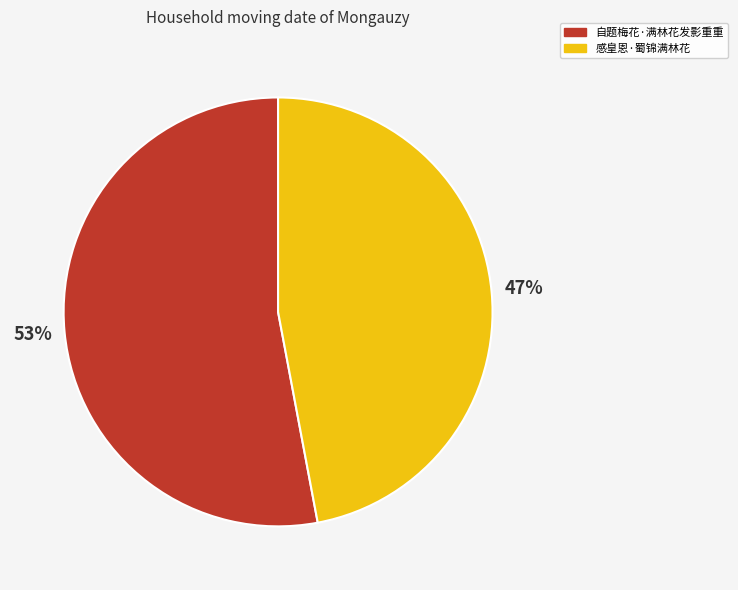

Rank the categories by value from lowest to highest.

感皇恩·蜀锦满林花, 自题梅花·满林花发影重重